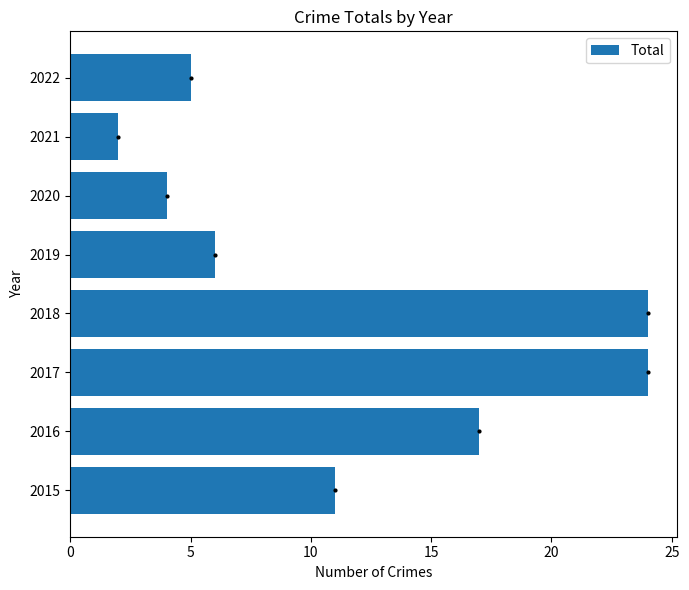

Which category has the lowest value across all series?

2021